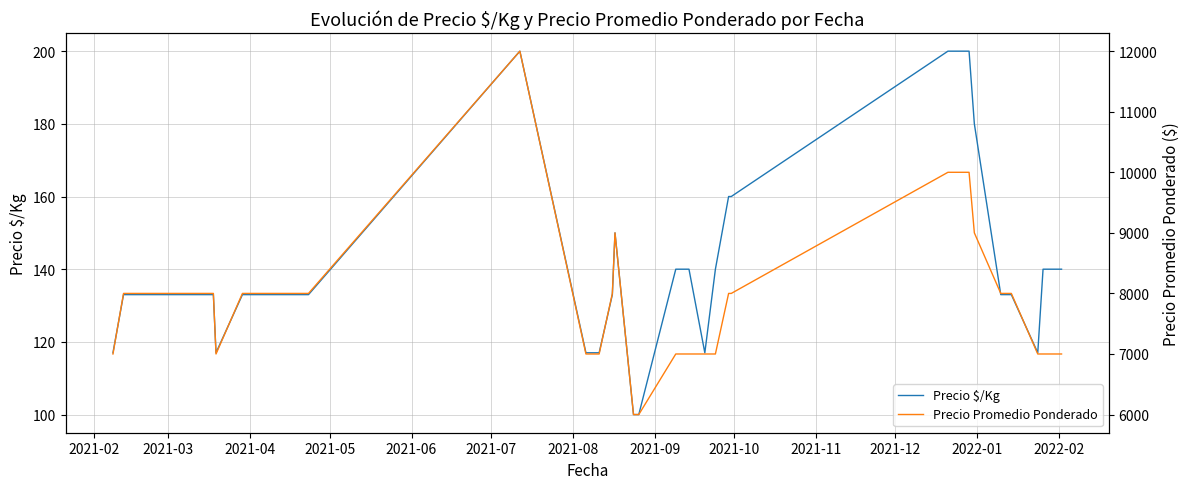

True or false: Precio $/Kg and Precio Promedio Ponderado intersect in this chart.

False